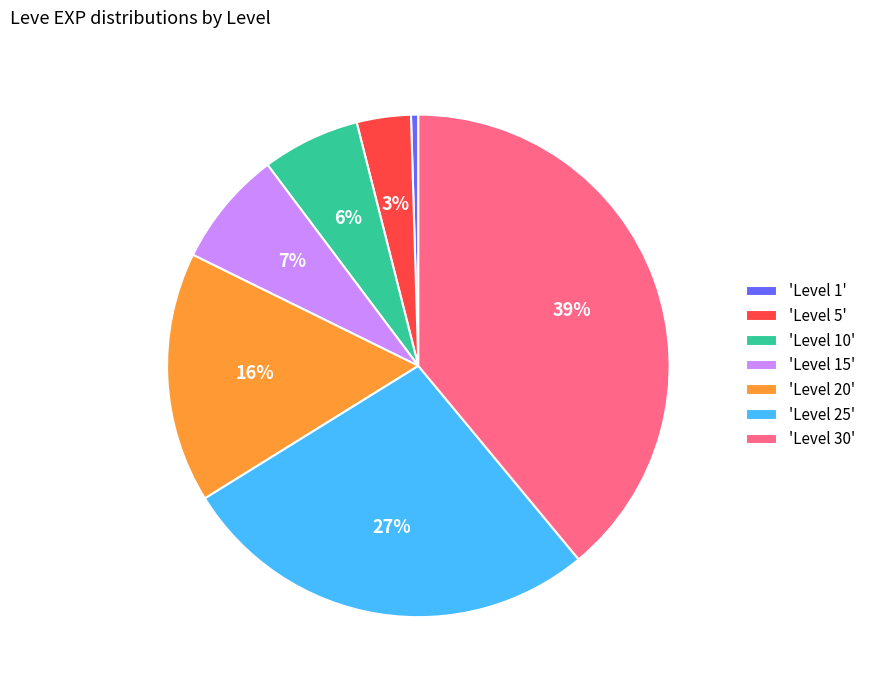

True or false: 'Level 30' accounts for 39% of the total.

True